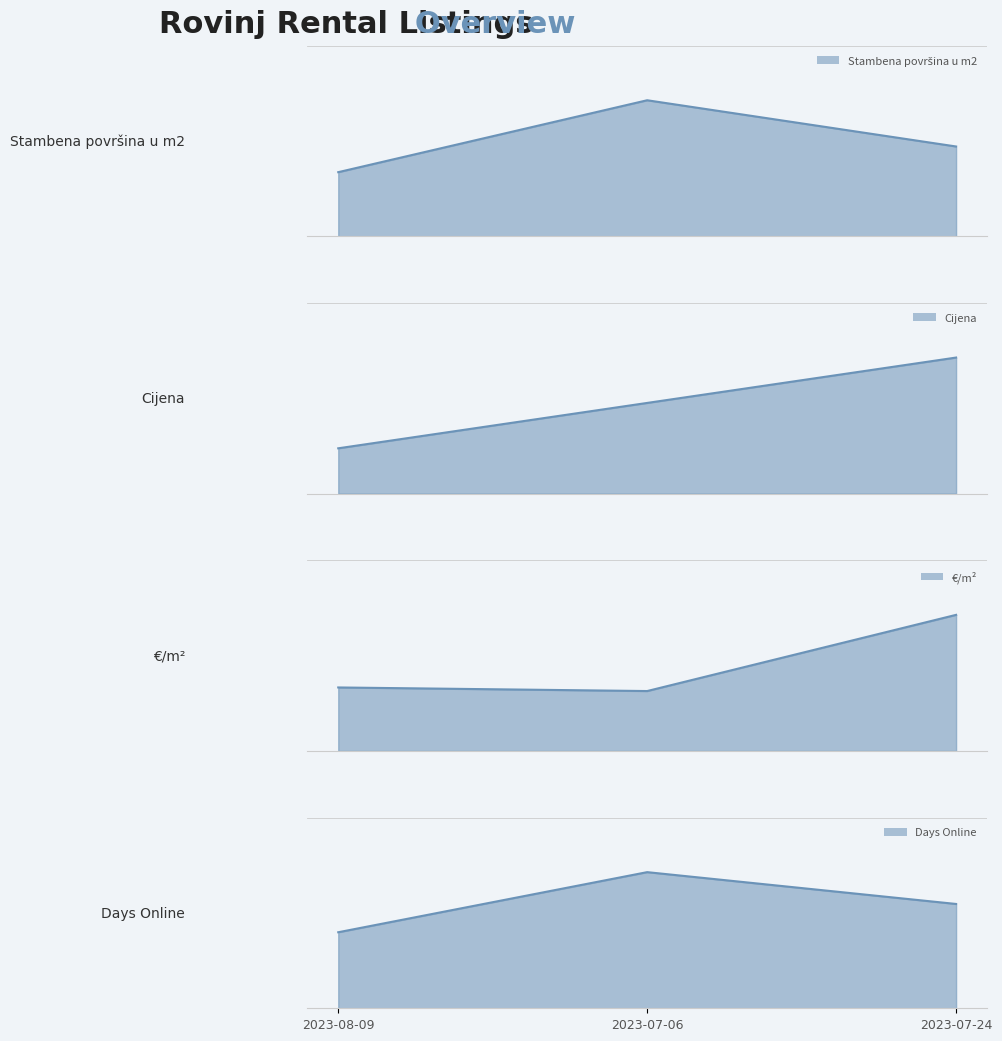

At how many categories does at least one series exceed 47?

3